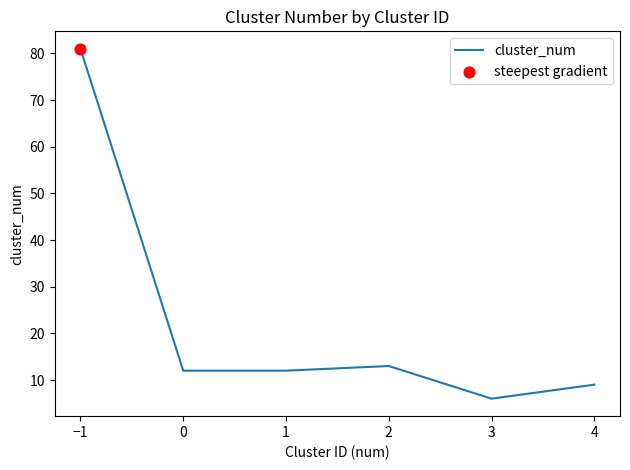

Approximately how many times larger is the value at 2 compared to 3?

2.2